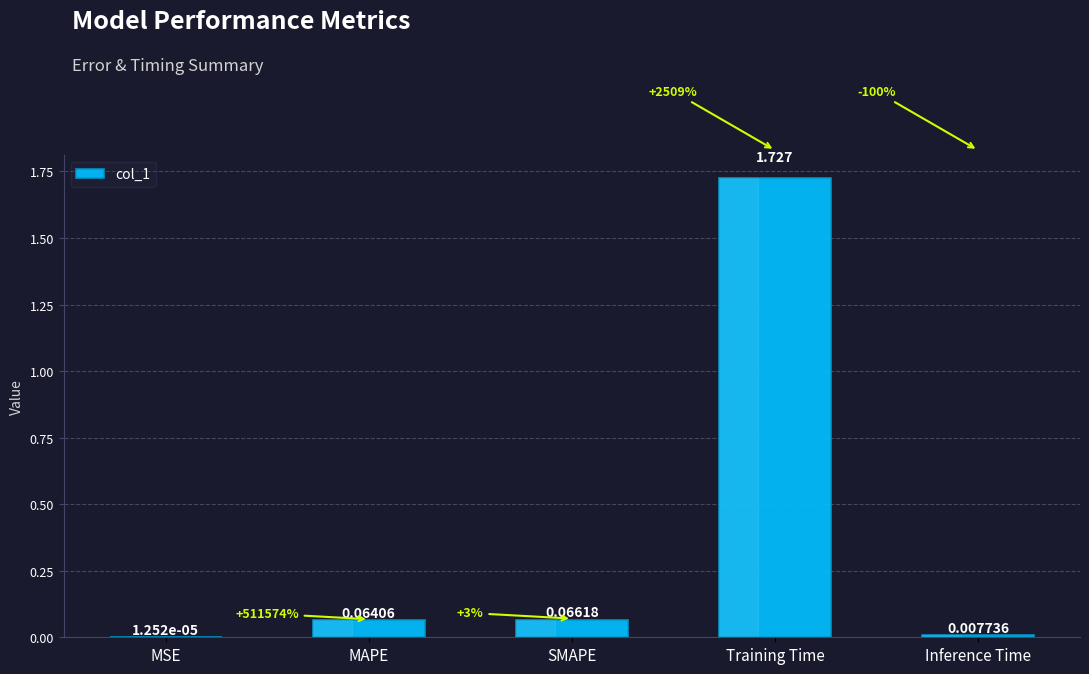

At which category does the chart reach its peak across all series?

Training Time